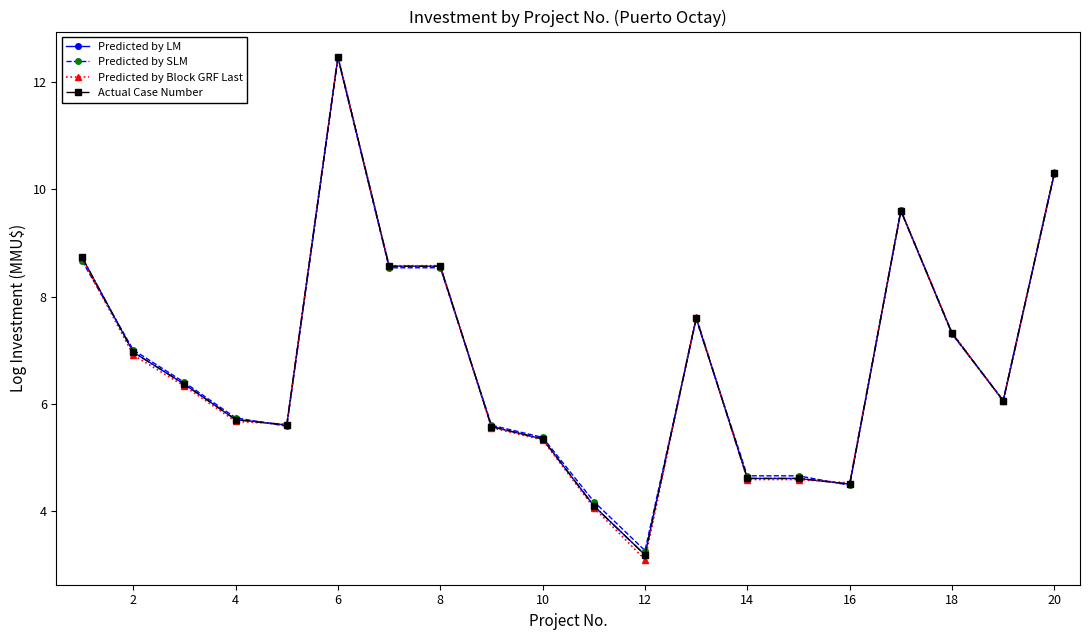

Does the chart have visible grid lines?

No